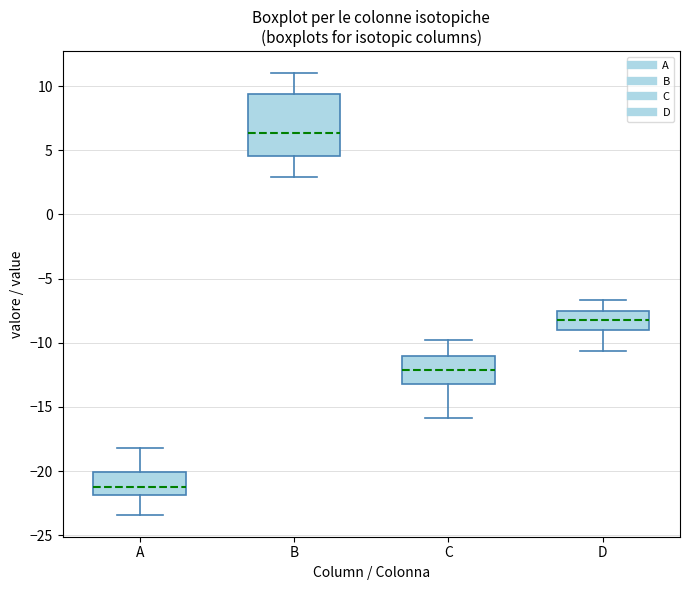

Which box's median line is the highest?

B